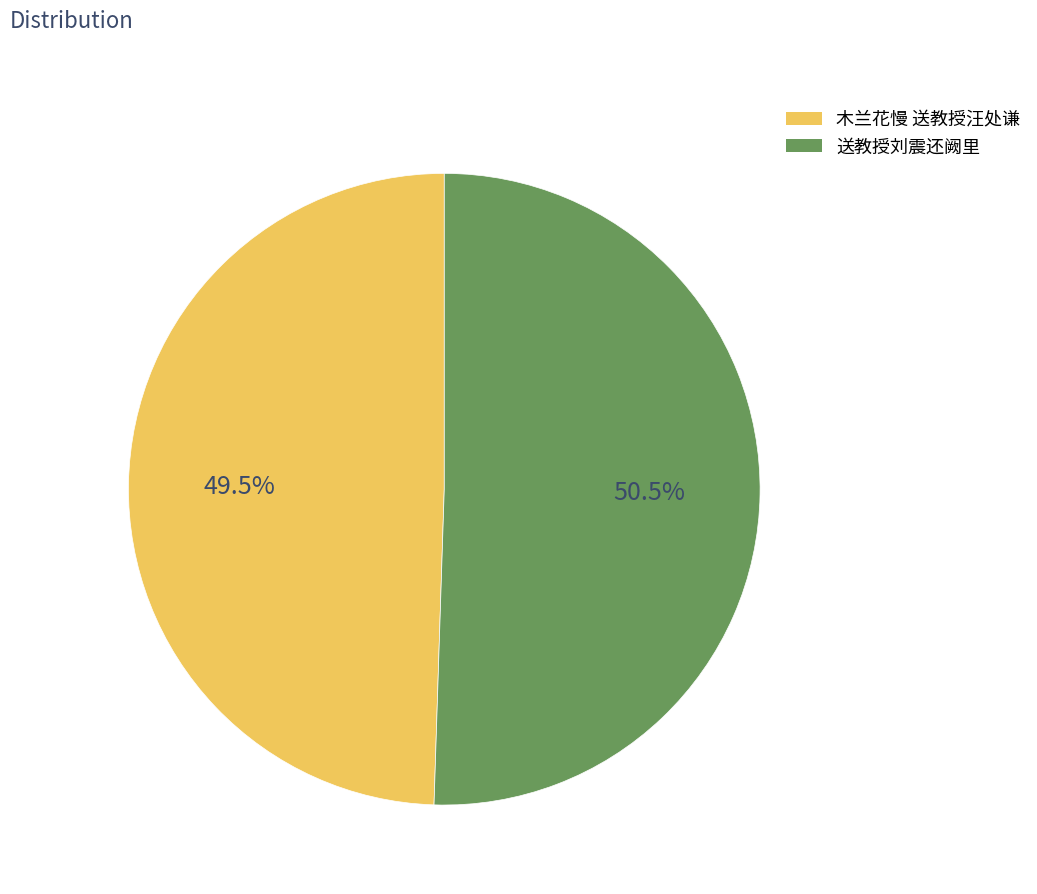

Is 送教授刘震还阙里 the majority of the pie?

Yes